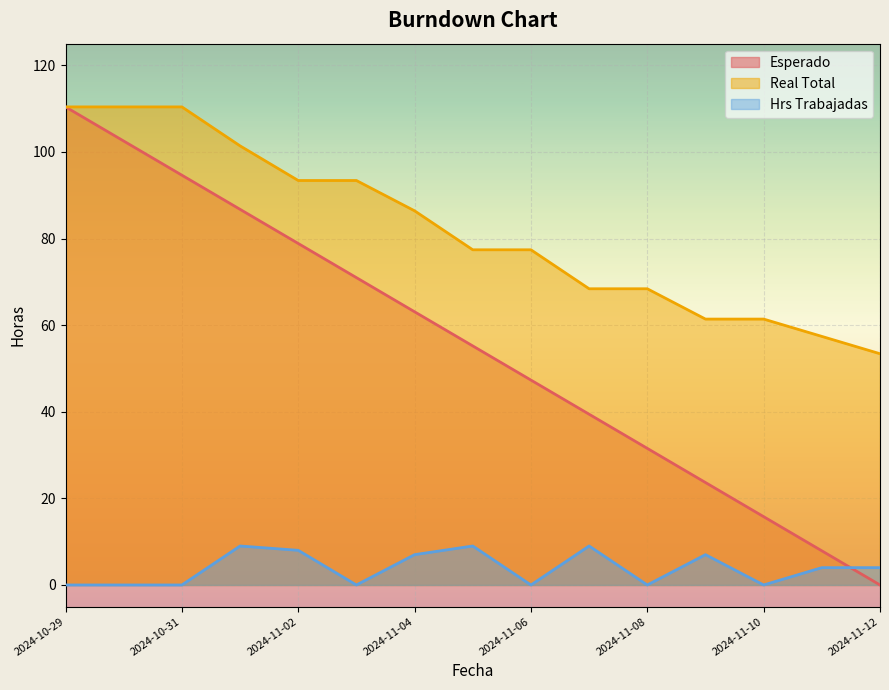

At which label does Real Total first exceed 77?

2024-10-29